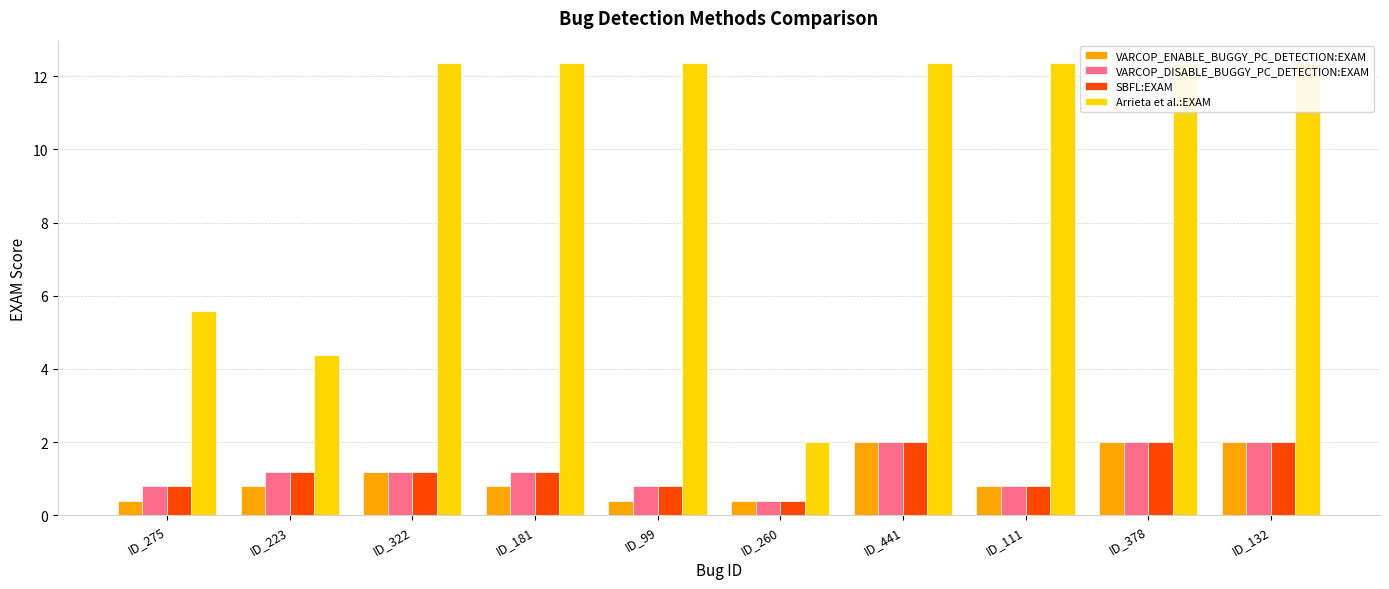

How many groups of bars are there?

10